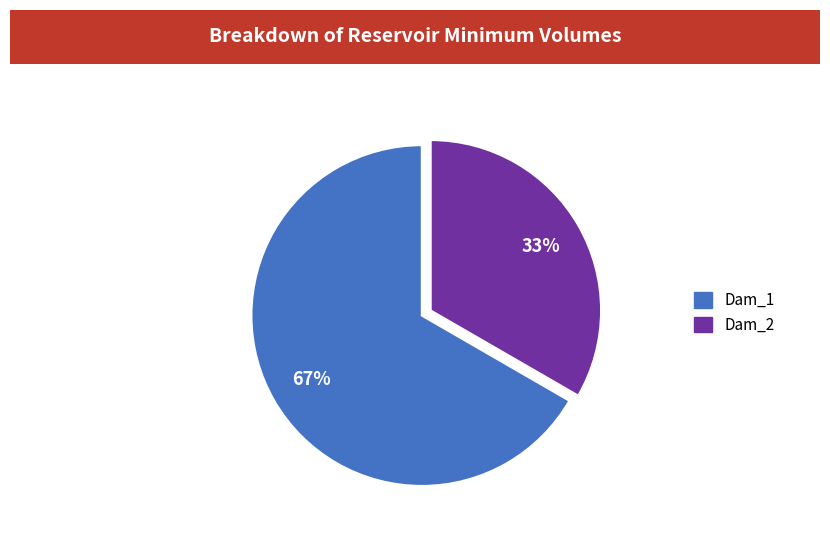

The Dam_2 slice represents 20% of the pie. True or false?

False